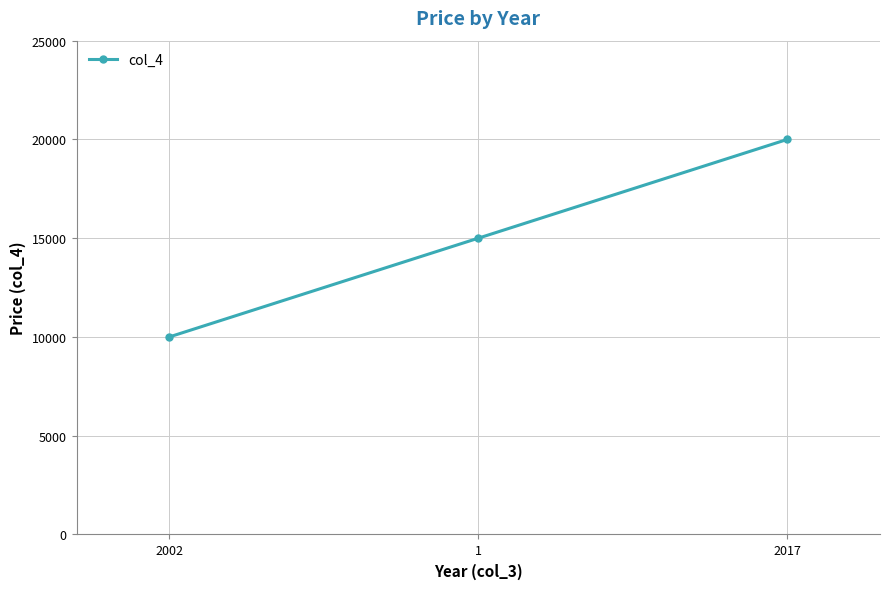

True or false: the data shows 14251 at 2002.

False